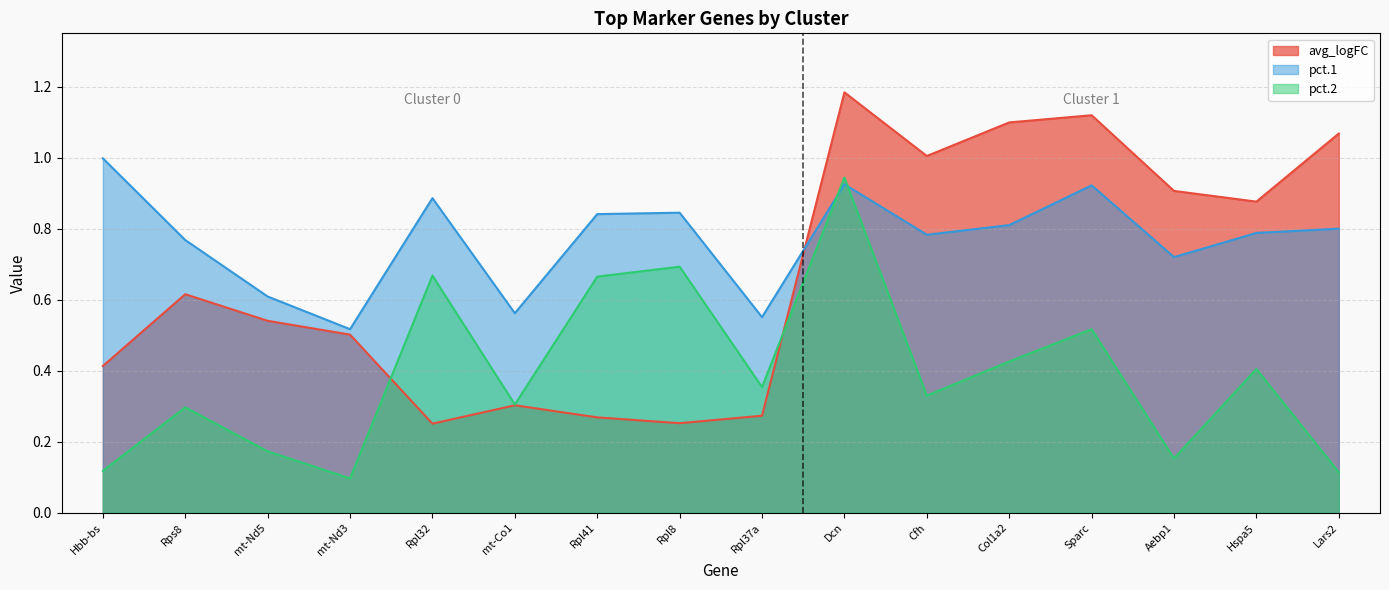

The value of pct.2 at Rps8 is 0.3. True or false?

True